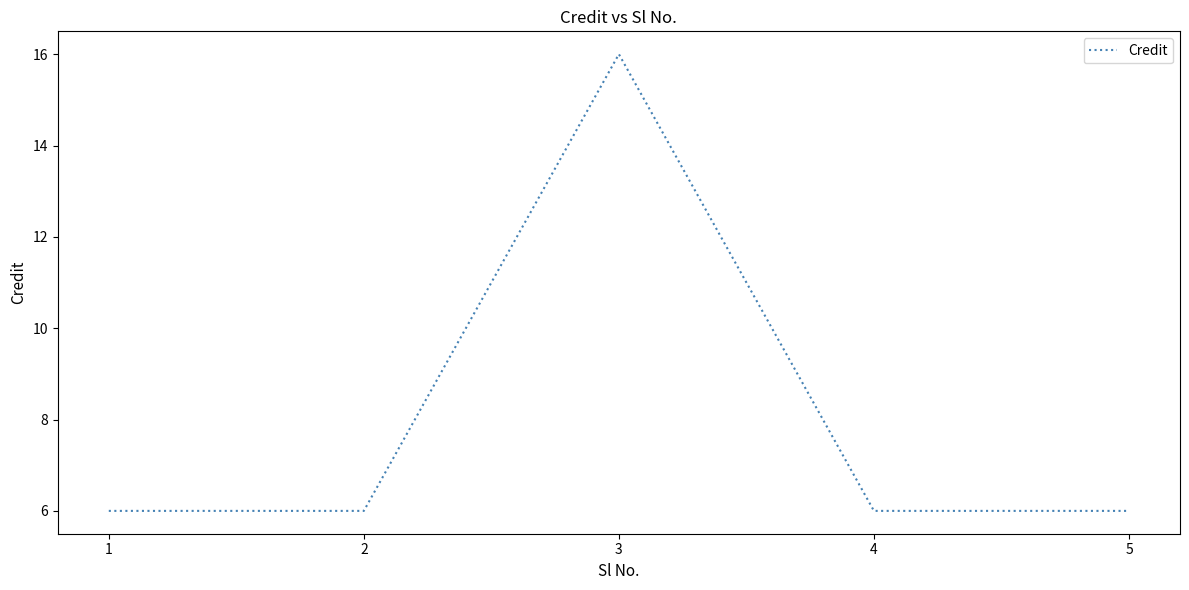

What is the sum of all values?

40